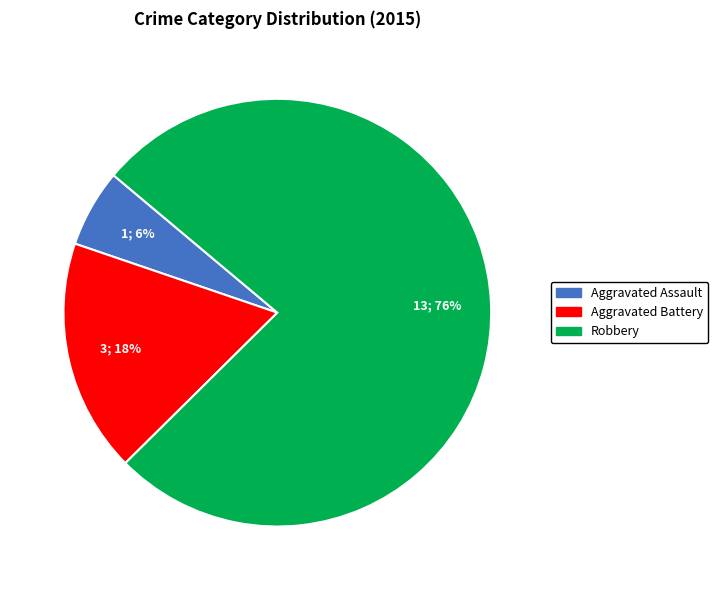

To the nearest percent, what is the average slice percentage?

33%